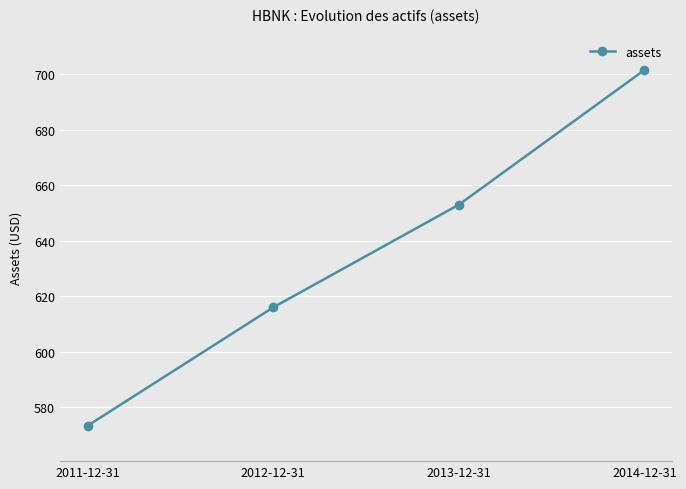

What is the approximate value at 2014-12-31, to the nearest 50?

701497000